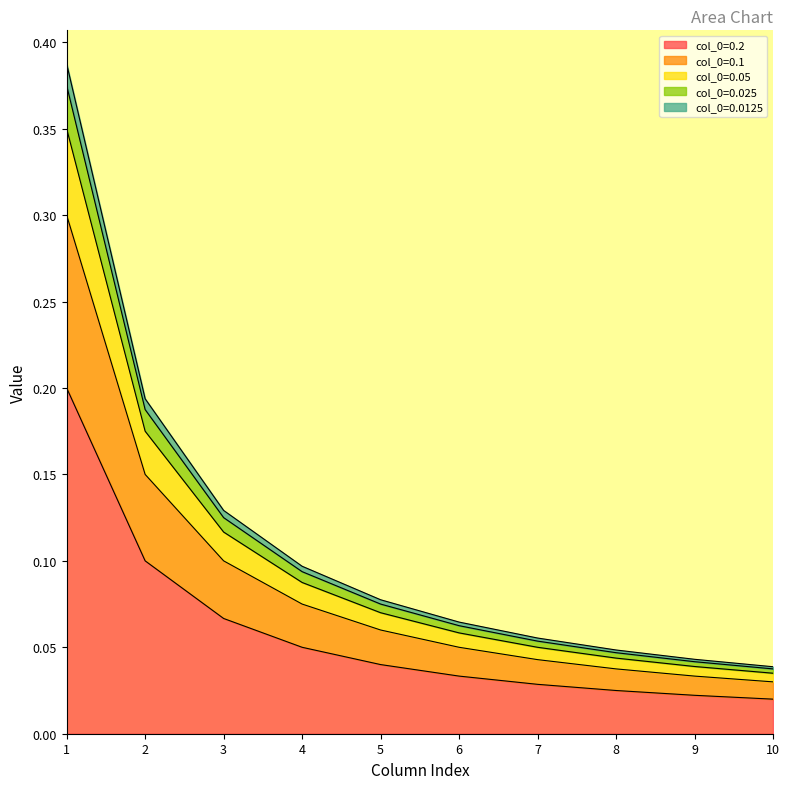

Which series has the largest total across all categories?

col_0=0.2